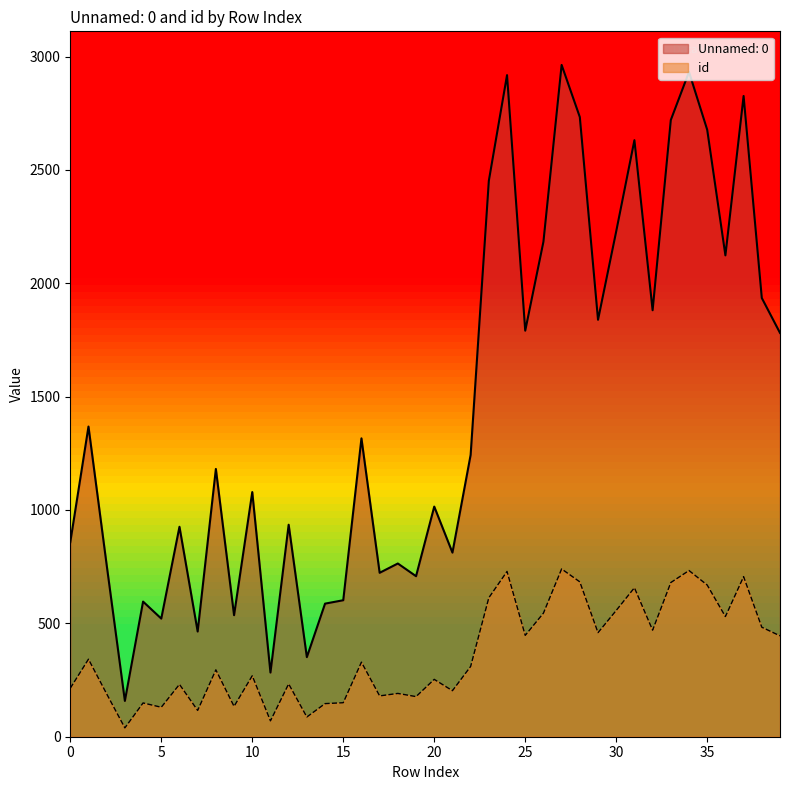

The Unnamed: 0 series shows 757 at 2. True or false?

True